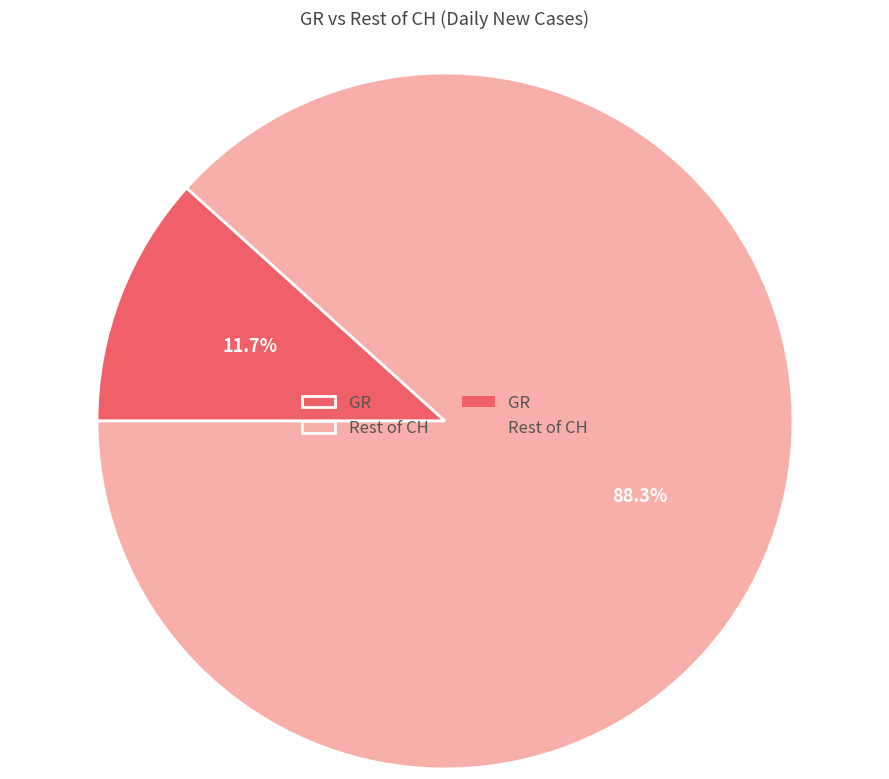

Is there any slice that represents more than half of the pie?

Yes